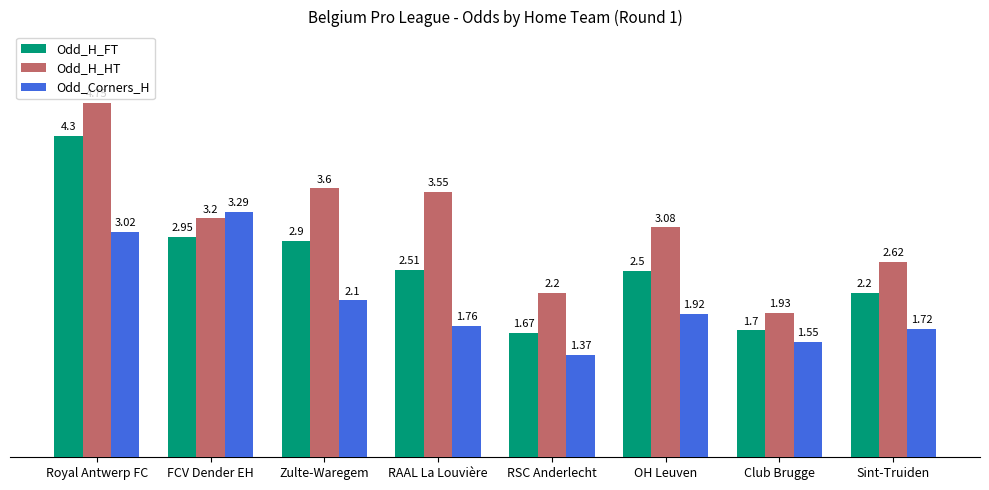

At RAAL La Louvière, list the series in order from largest to smallest.

Odd_H_HT, Odd_H_FT, Odd_Corners_H